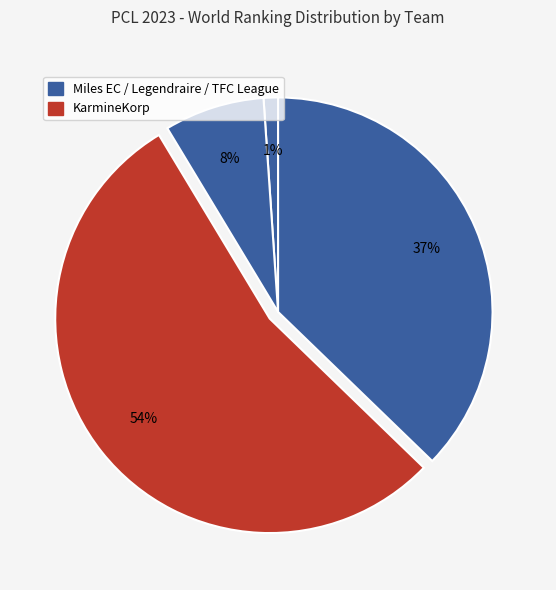

How many slices are in this pie chart?

4